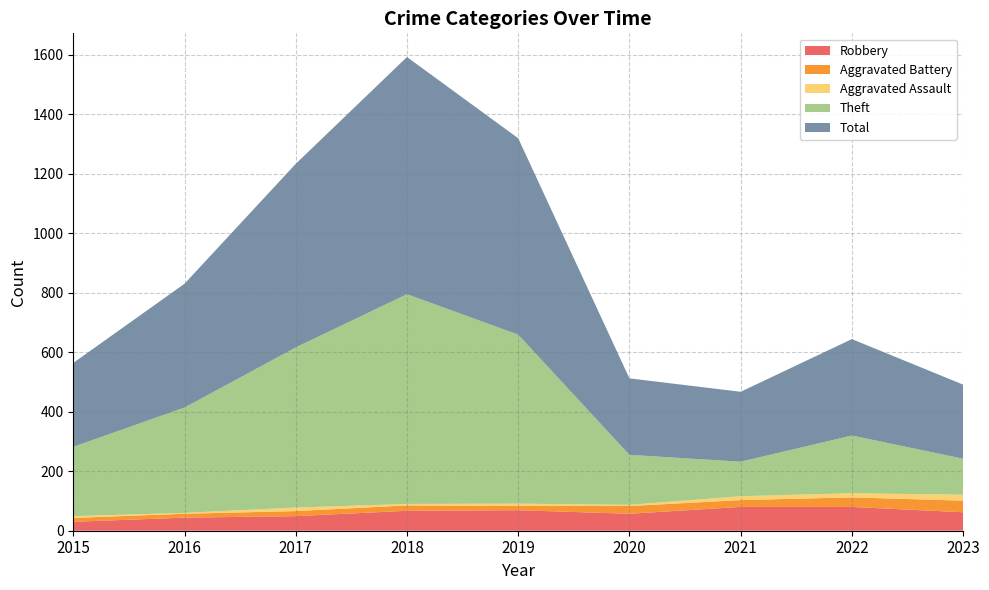

Reading right to left, what are all the values shown in this chart?

Robbery: 62	80	80	57	69	67	49	44	30
Aggravated Battery: 39	32	23	26	14	18	17	13	13
Aggravated Assault: 20	14	13	4	8	5	12	3	6
Theft: 121	194	116	168	568	705	538	354	233
Total: 249	324	235	257	660	797	617	416	282